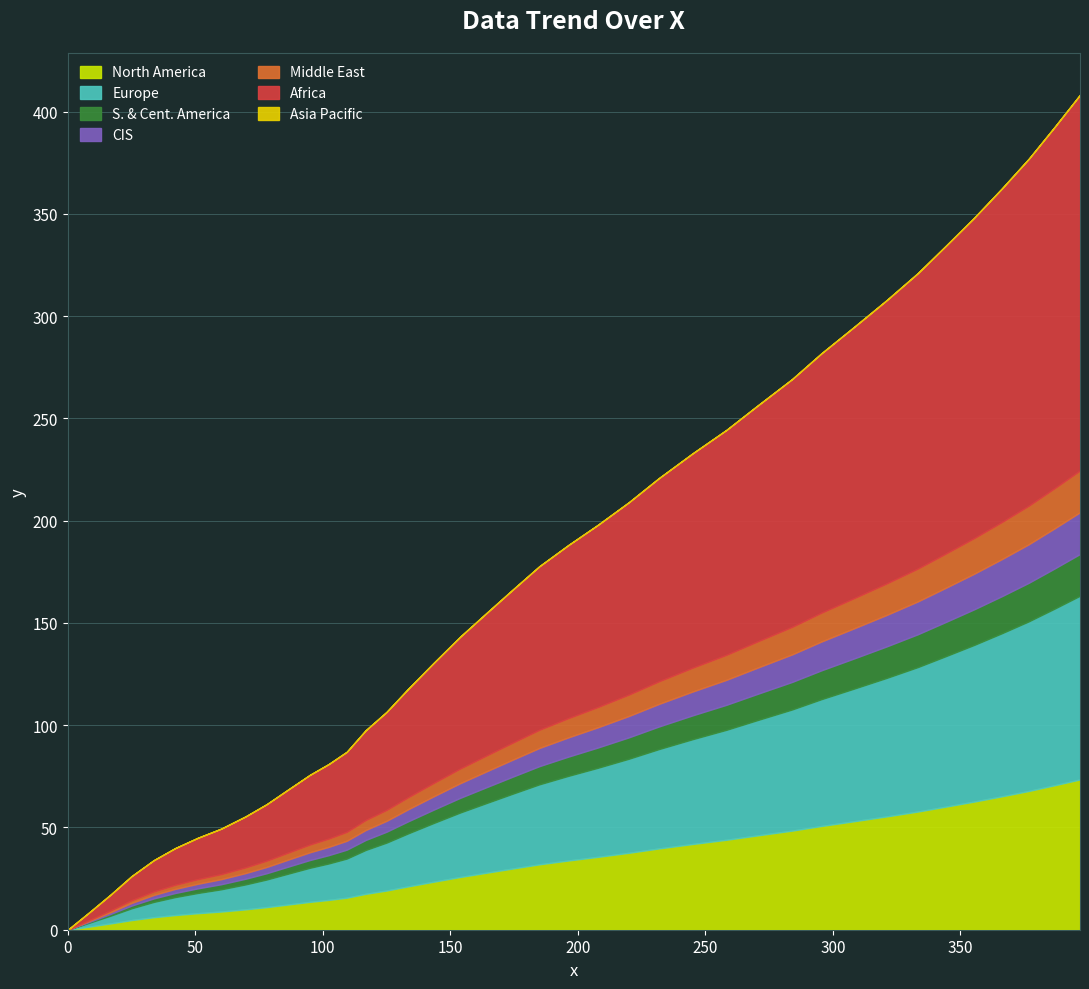

How many positive values are there?

39